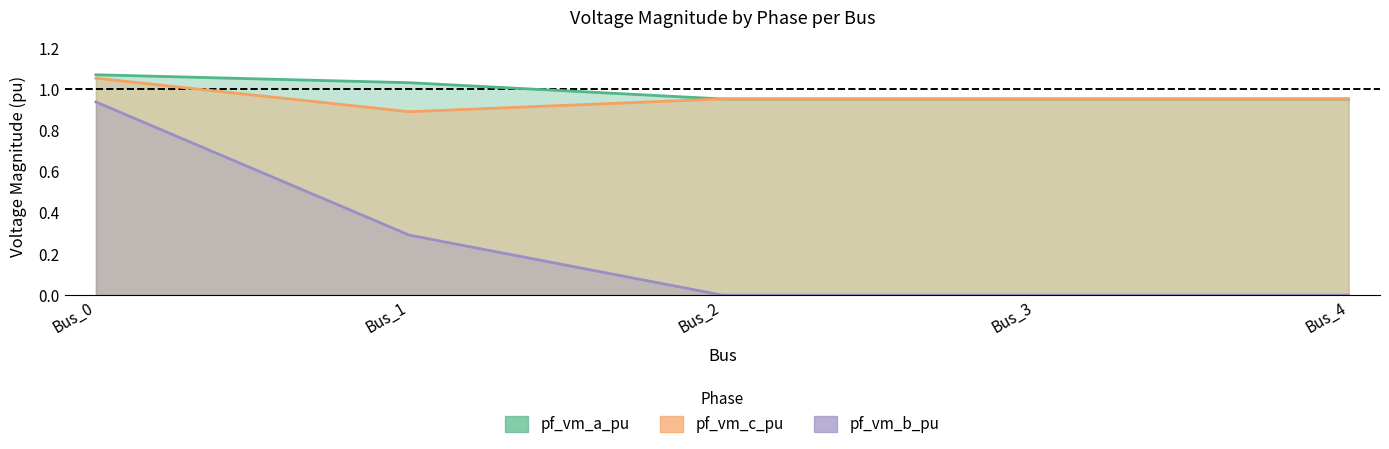

Does the chart have visible grid lines?

No